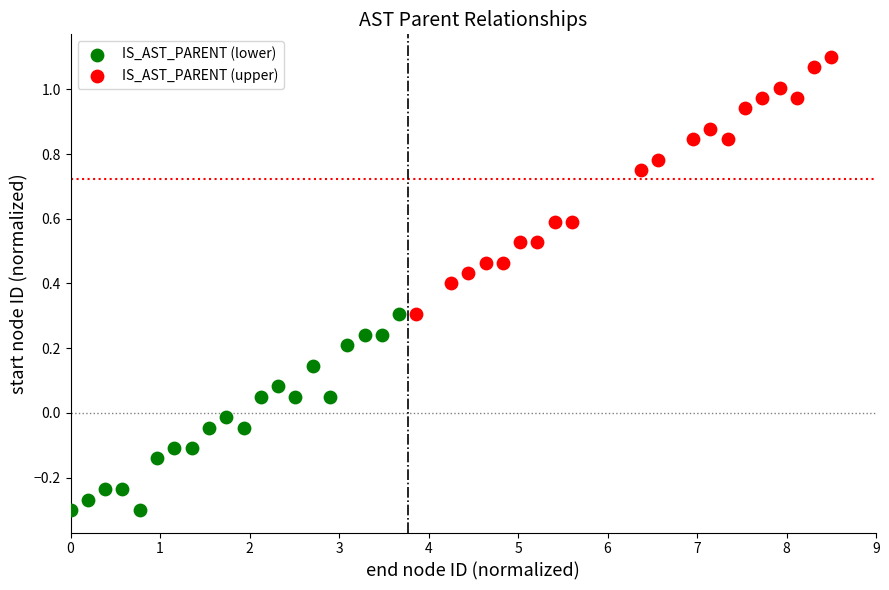

Which series contains the highest Y value?

IS_AST_PARENT (upper)